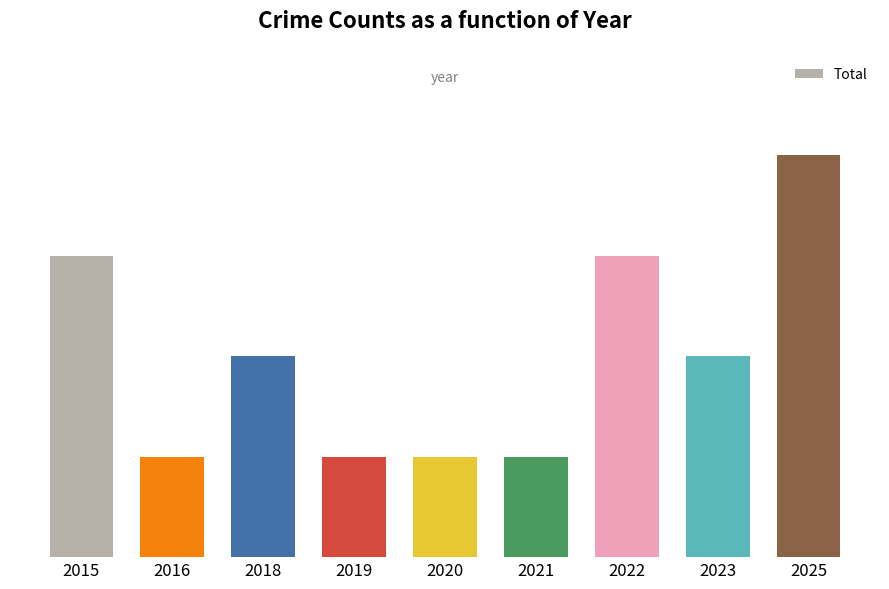

Does the chart contain any negative values?

No